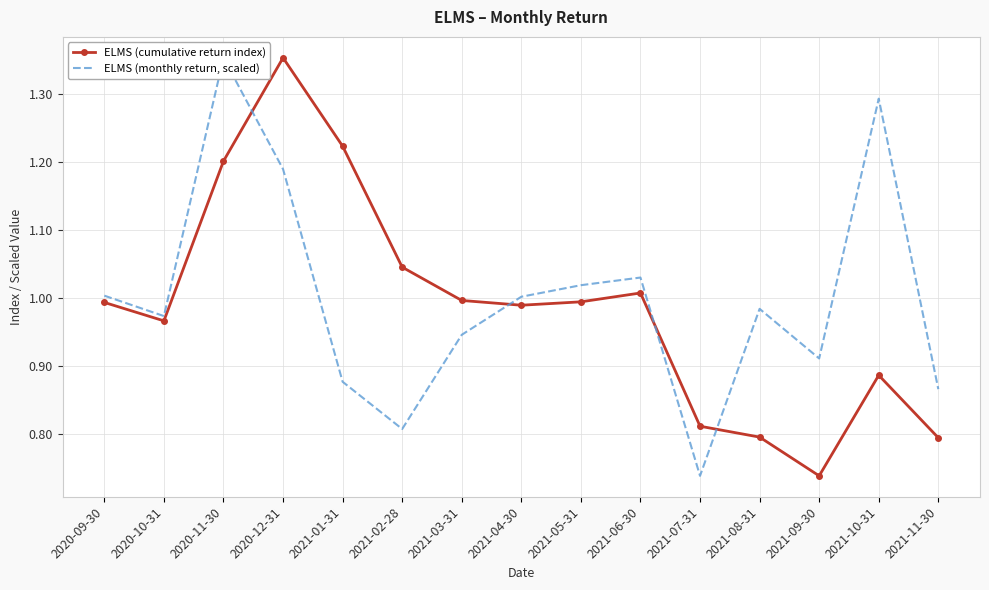

Rank the series by their maximum value, from lowest to highest.

ELMS (cumulative return index), ELMS (monthly return, scaled)